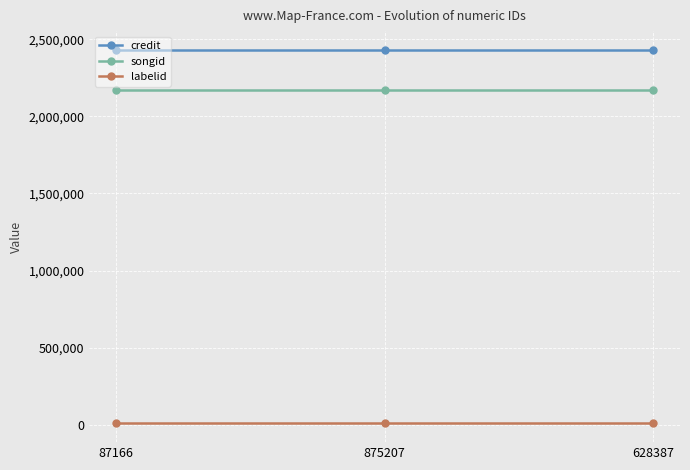

Which series has the largest total across all categories?

credit